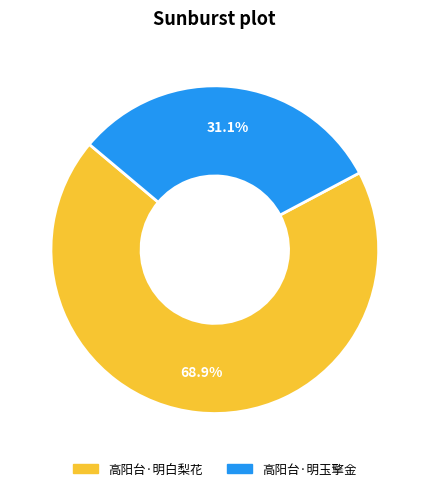

Which category has the smallest portion of the pie?

高阳台·明玉擎金